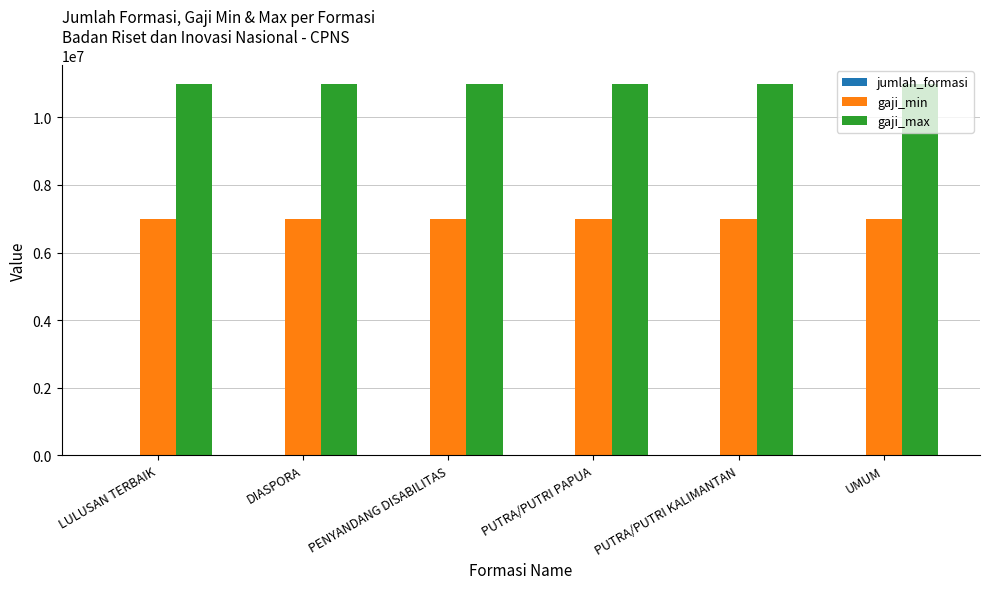

What is the sum of the gaji_max values at LULUSAN TERBAIK and PUTRA/PUTRI PAPUA?

22000000